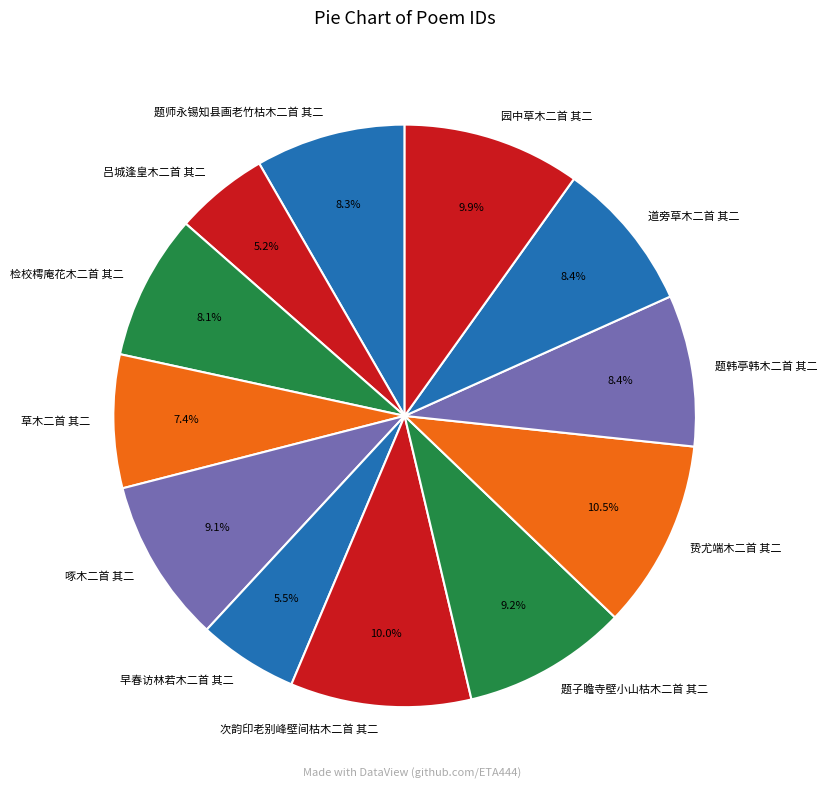

What is the ratio of the value at 题子瞻寺壁小山枯木二首 其二 to the value at 吕城逢皇木二首 其二?

1.8